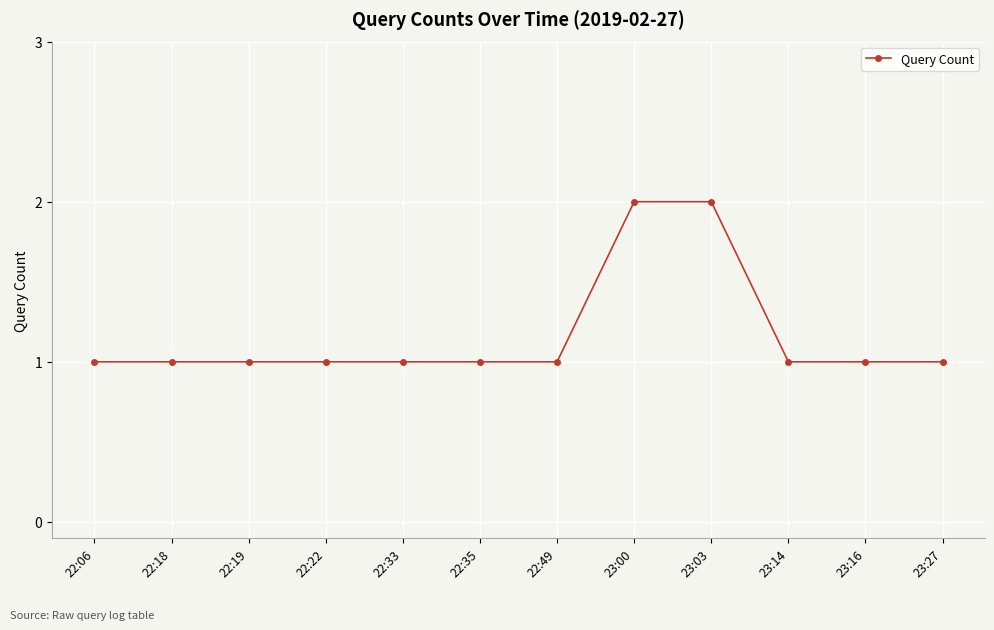

Between 23:03 and 22:33, which is larger?

23:03